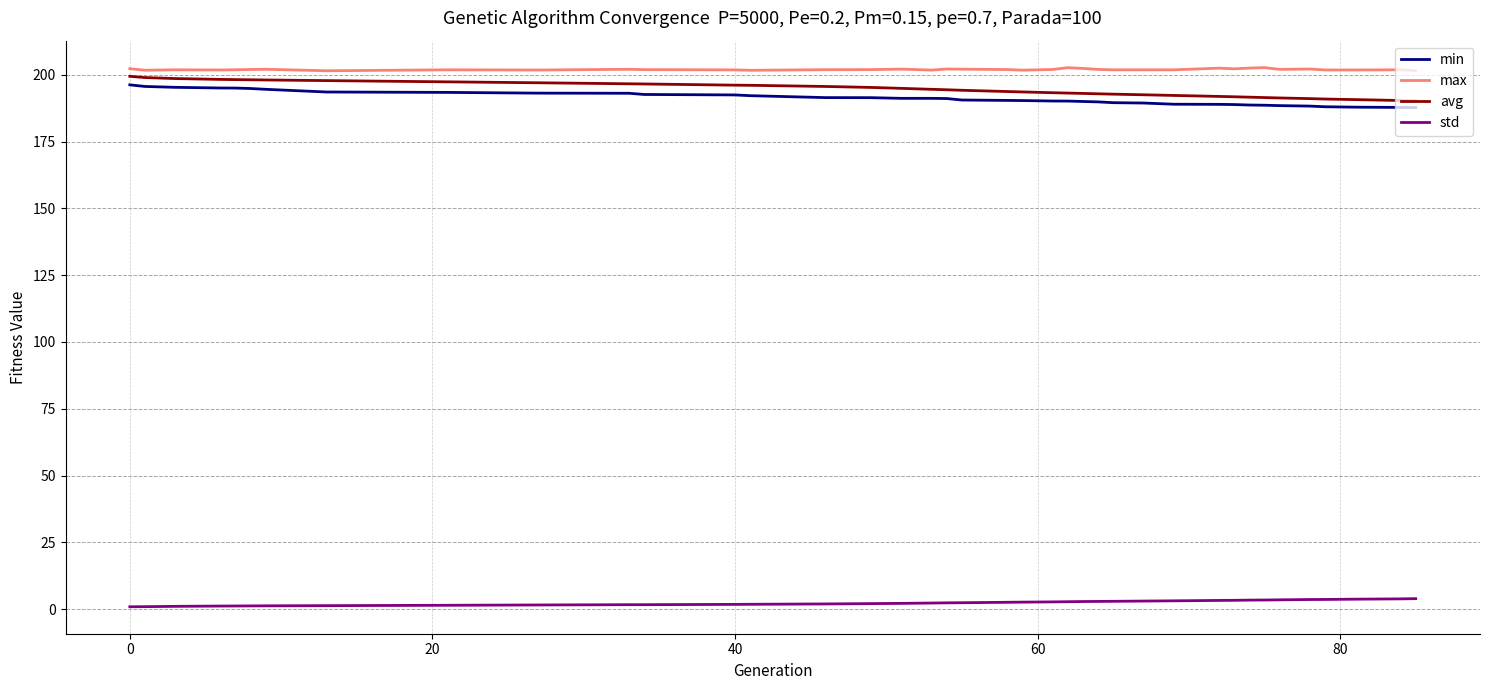

True or false: max and std cross at least once.

False